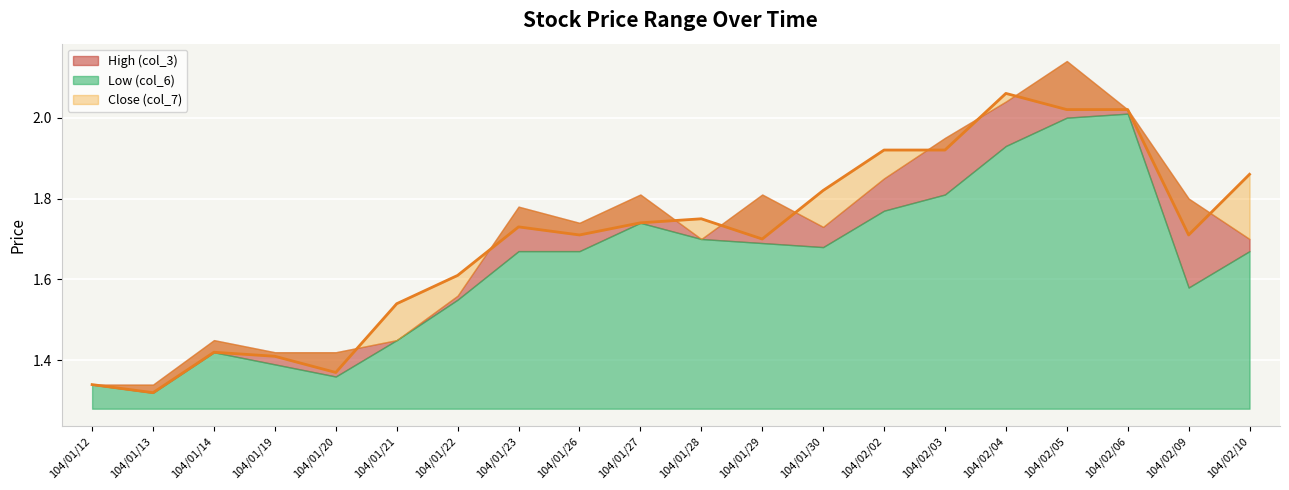

Which category has the highest value across all series?

104/02/05